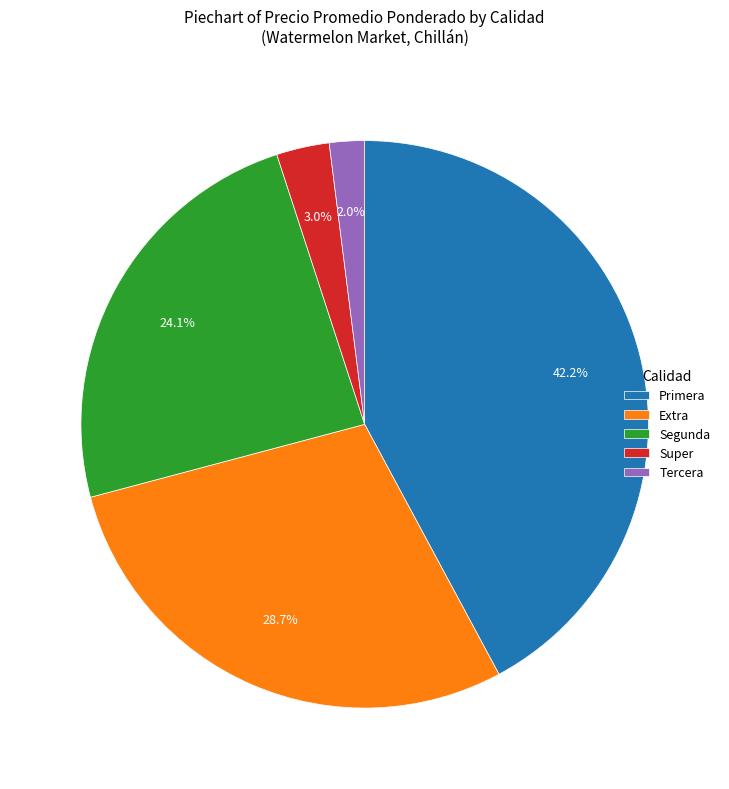

Rank the categories by value from highest to lowest.

Primera, Extra, Segunda, Super, Tercera